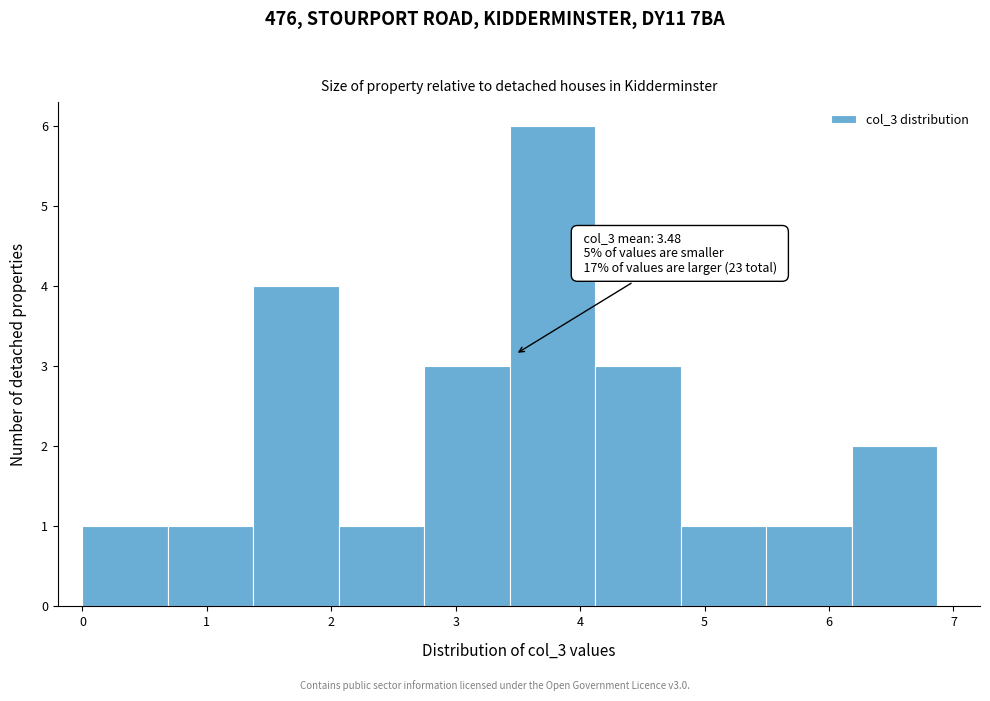

Over which range of the x-axis is the bar tallest?

3.4 to 4.1